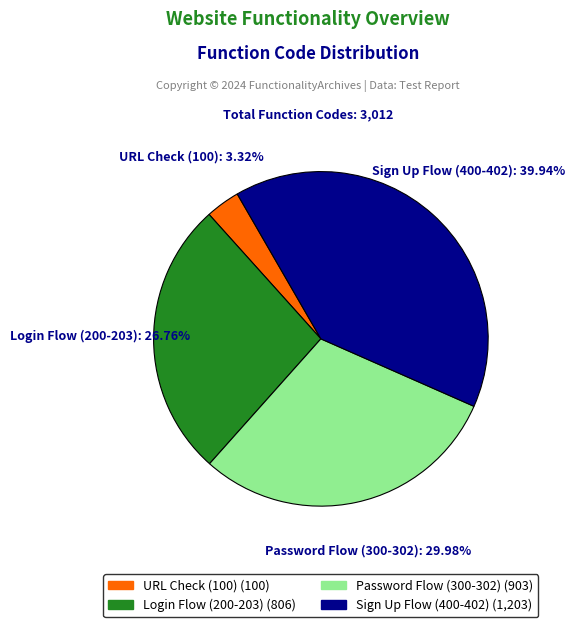

Is there any slice that represents more than half of the pie?

No